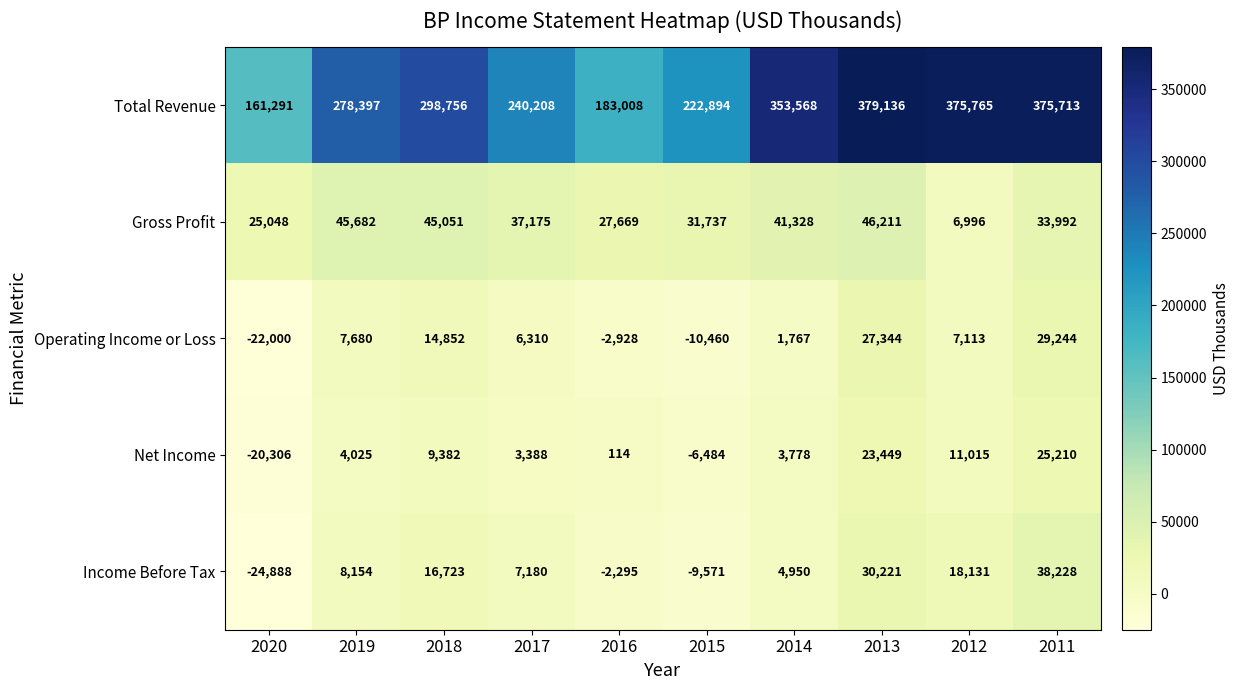

Which series changed the most between 2019 and 2014?

Total Revenue